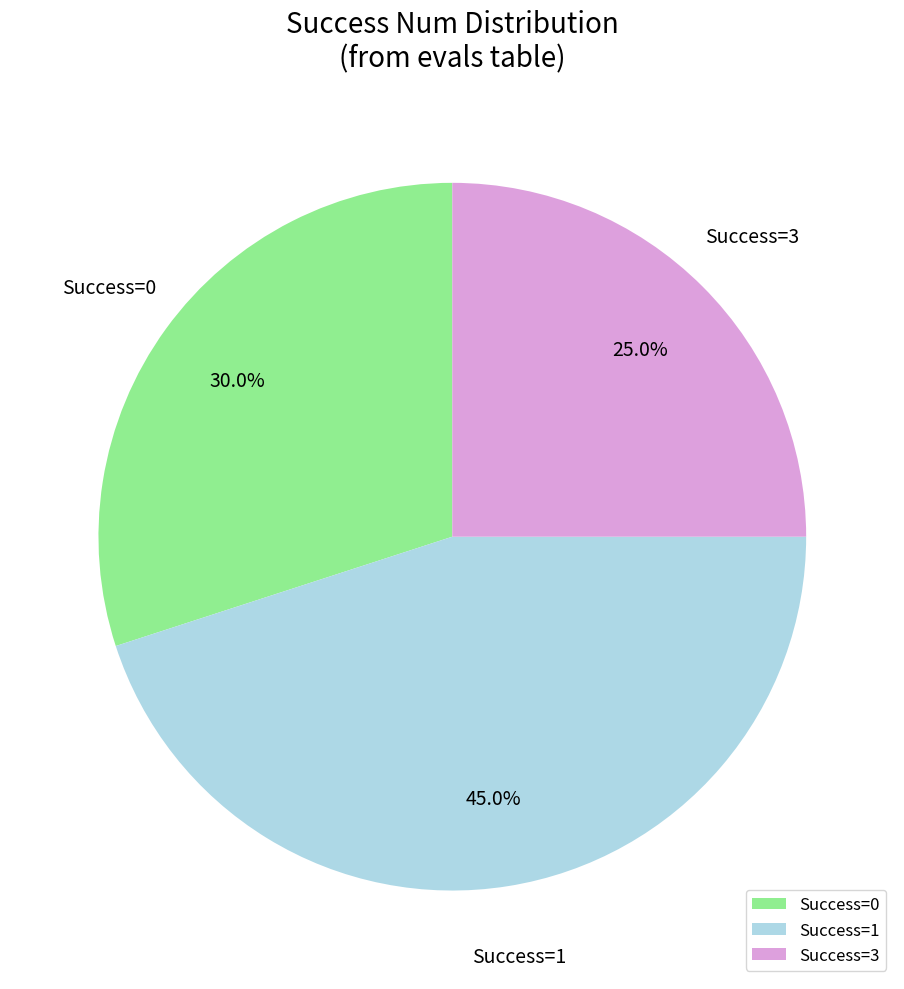

Rank the categories by value from highest to lowest.

Success=1, Success=0, Success=3